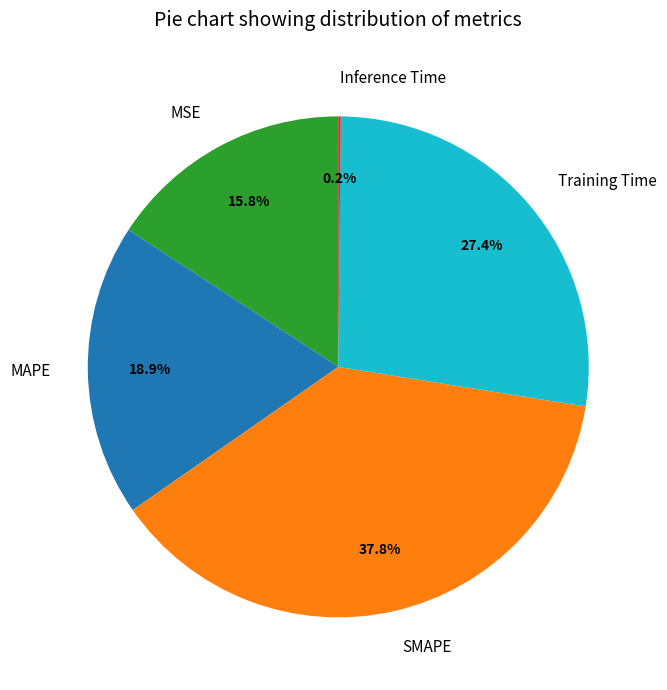

Is there any slice that represents more than half of the pie?

No